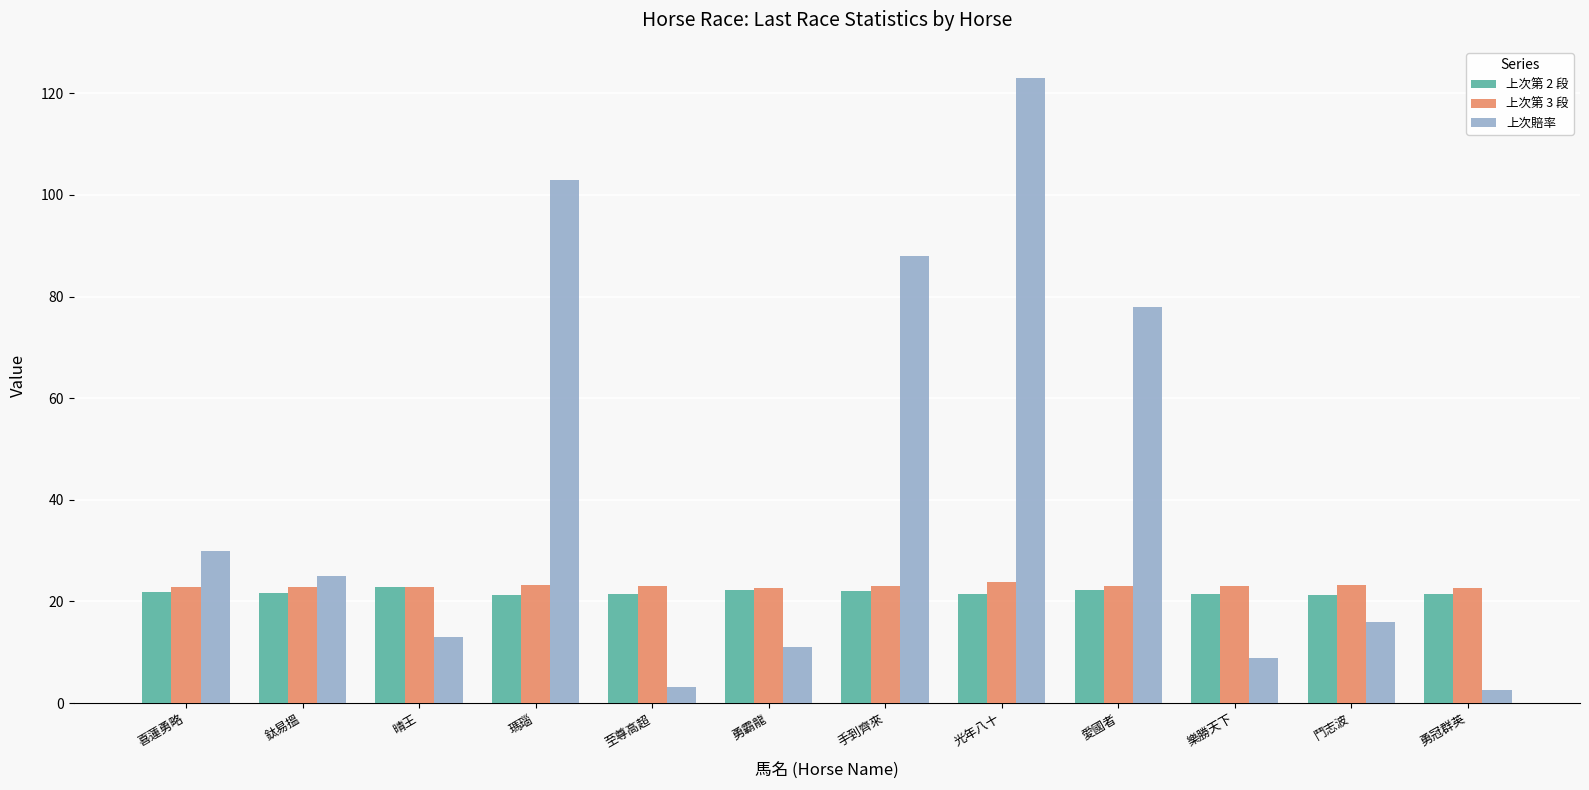

What is the total value across all series at 瑪瑙?

147.5